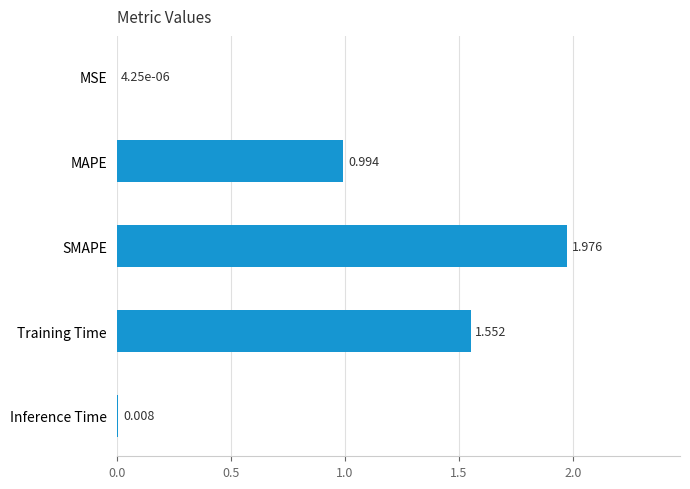

Where is the data nearest to the value 0?

MSE